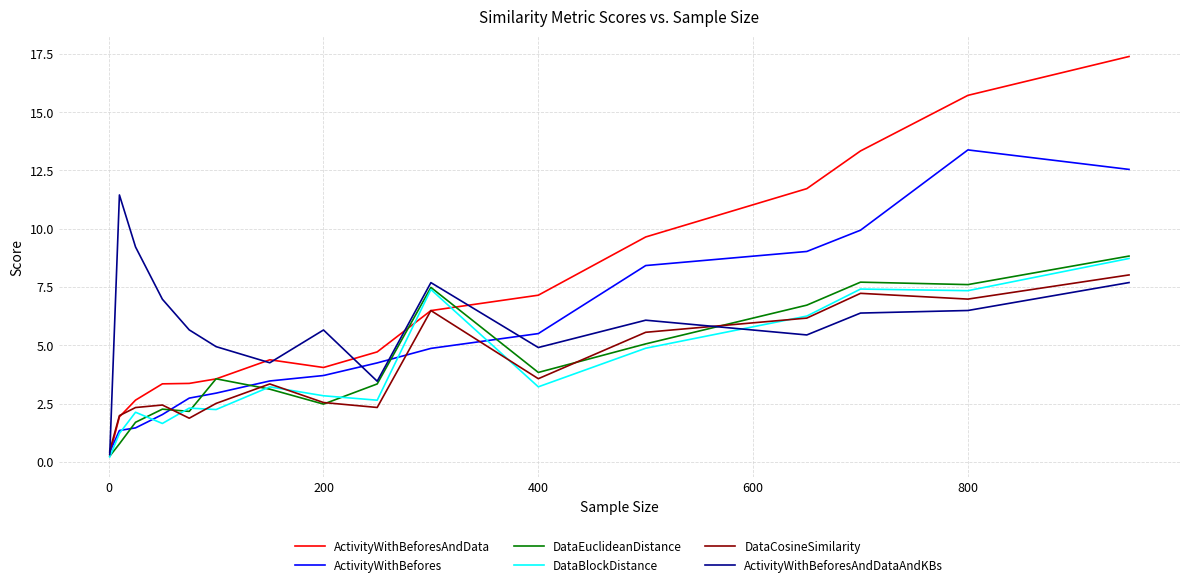

Which series has the largest total across all categories?

ActivityWithBeforesAndData